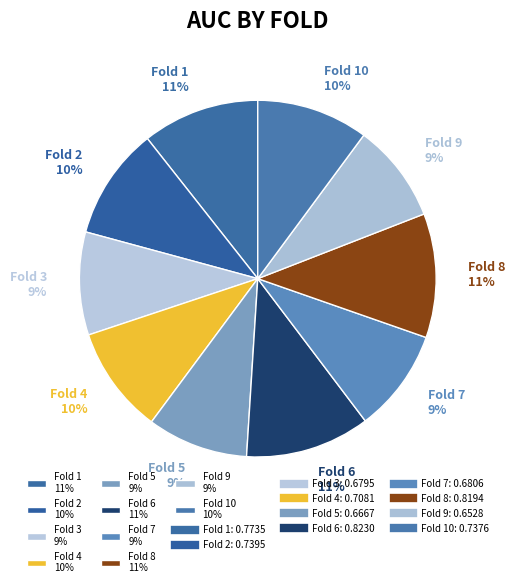

Do Fold 4 10% and Fold 2 10% together represent more than half of the pie?

No